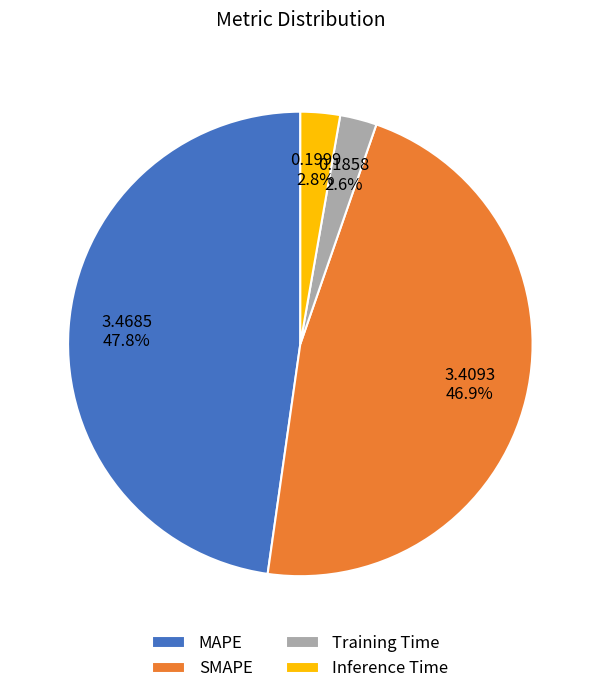

To the nearest percent, what is the difference between the Inference Time and MAPE slice percentages?

45%